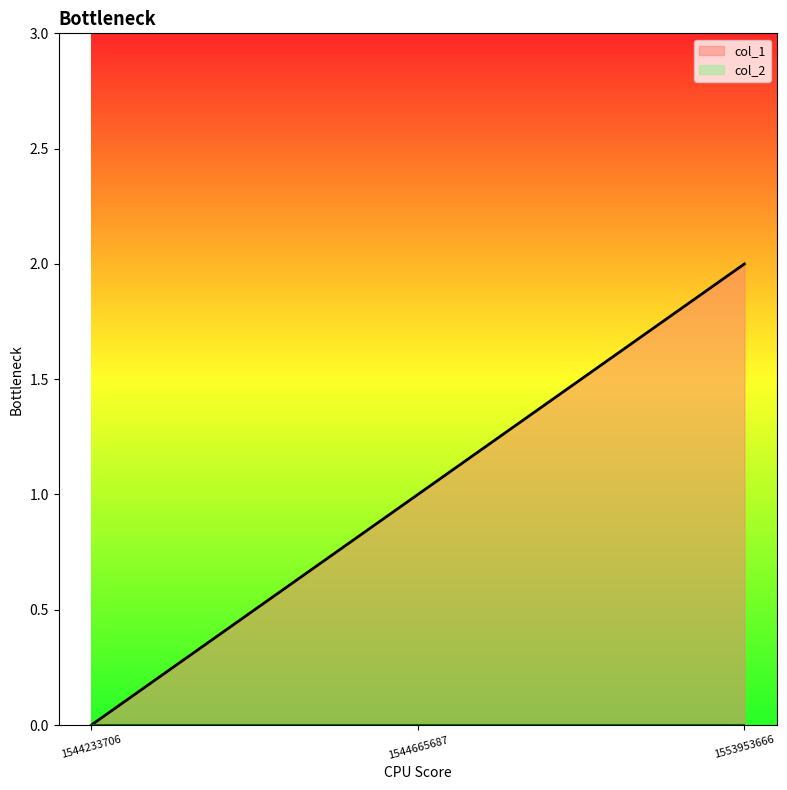

Which category has the lowest value across all series?

1544233706